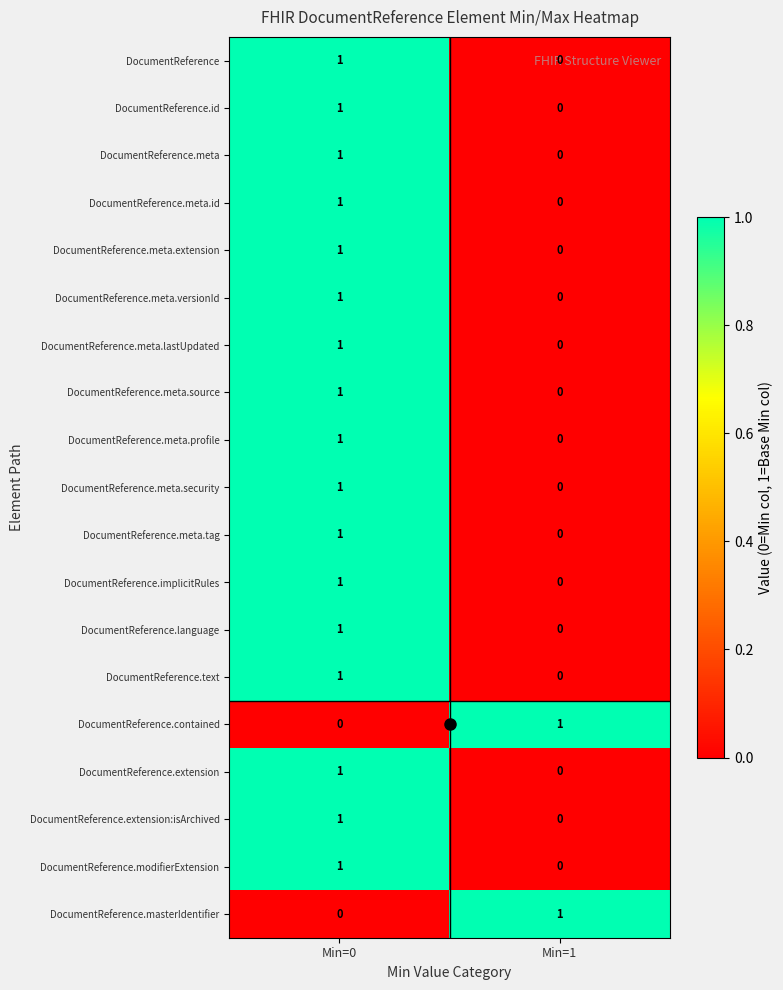

What is the total value across all series at Min=0?

17